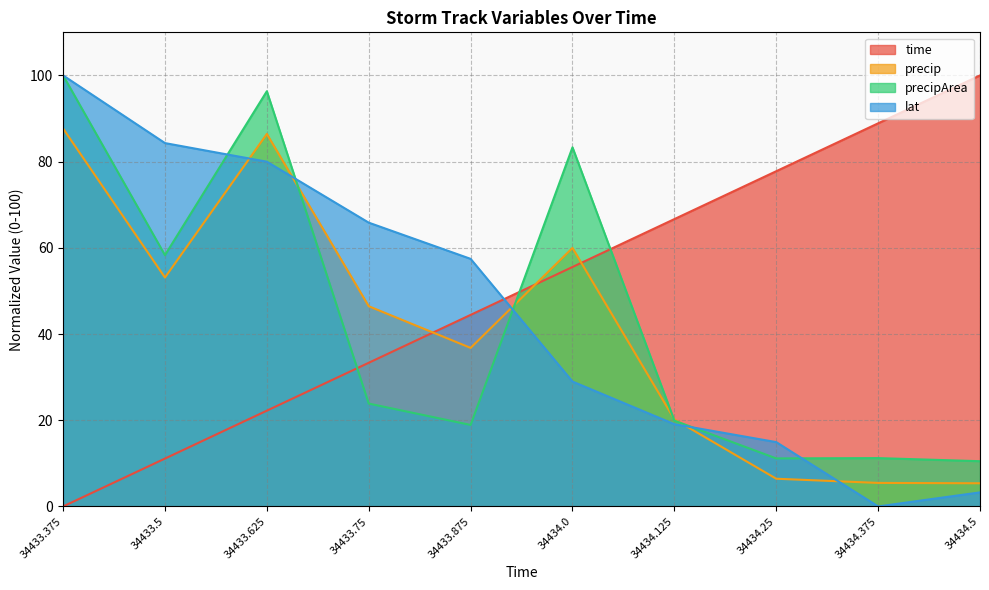

Does the chart have visible grid lines?

Yes